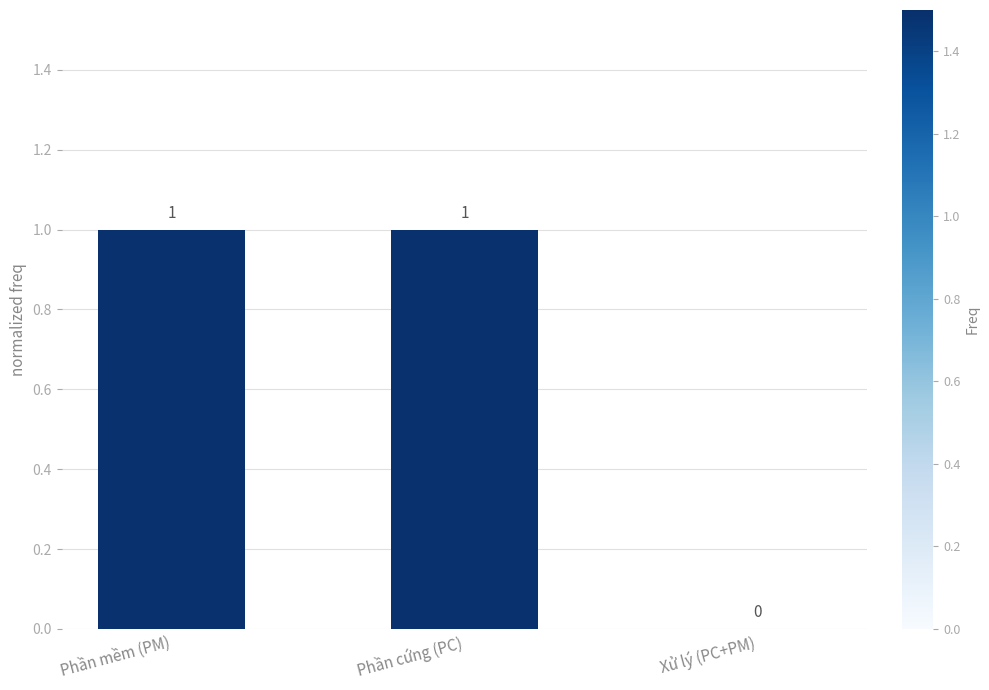

Approximately how many times larger is the value at Phần mềm (PM) compared to Phần cứng (PC)?

1.0